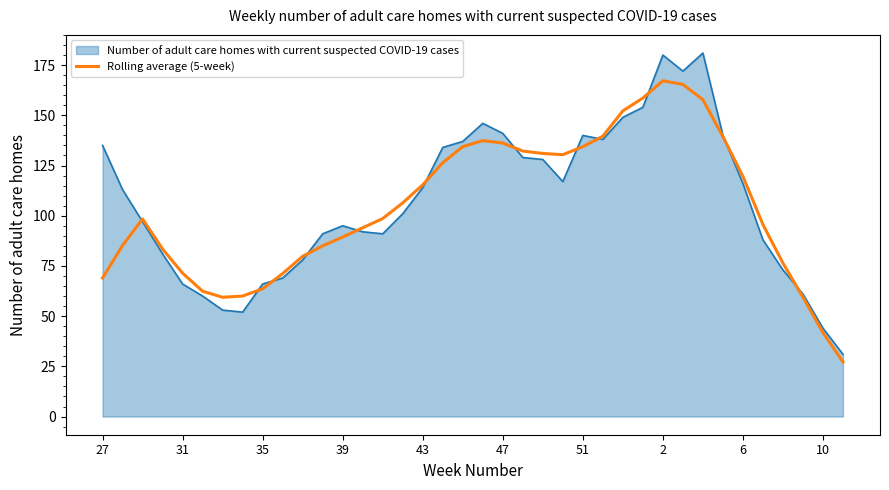

What is the minimum value shown in the chart?

27.2